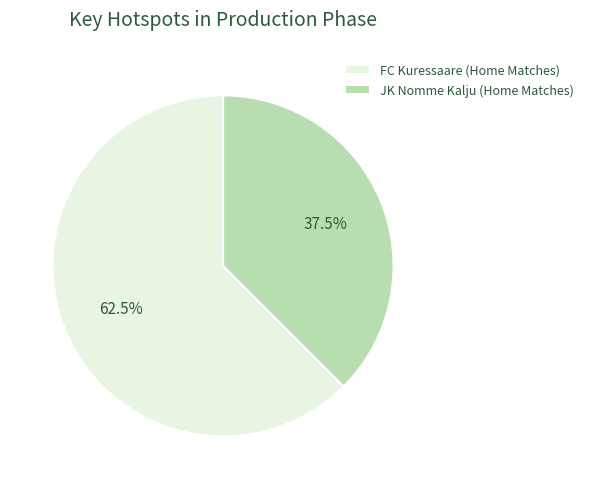

Rank the categories by value from lowest to highest.

JK Nomme Kalju (Home Matches), FC Kuressaare (Home Matches)